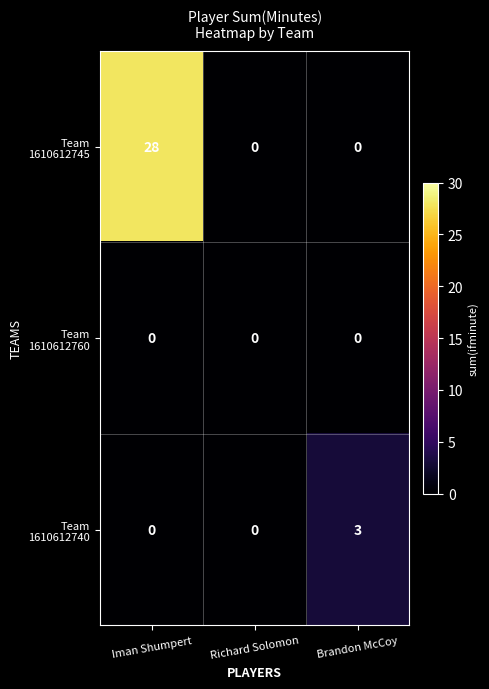

Which category has the highest value across all series?

Iman Shumpert